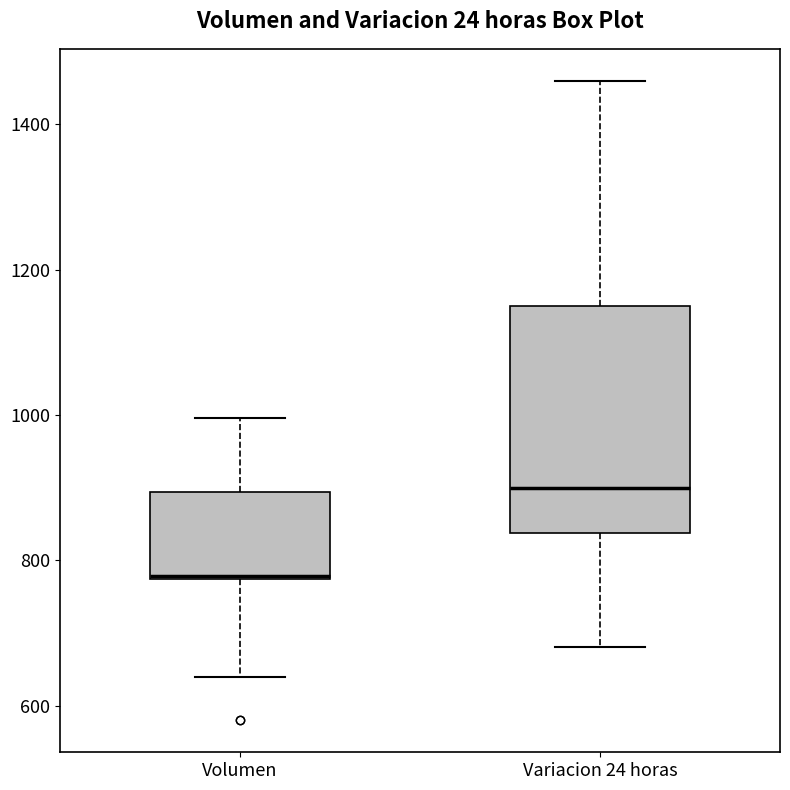

Which box is the tallest, from its lower edge to its upper edge?

Variacion 24 horas